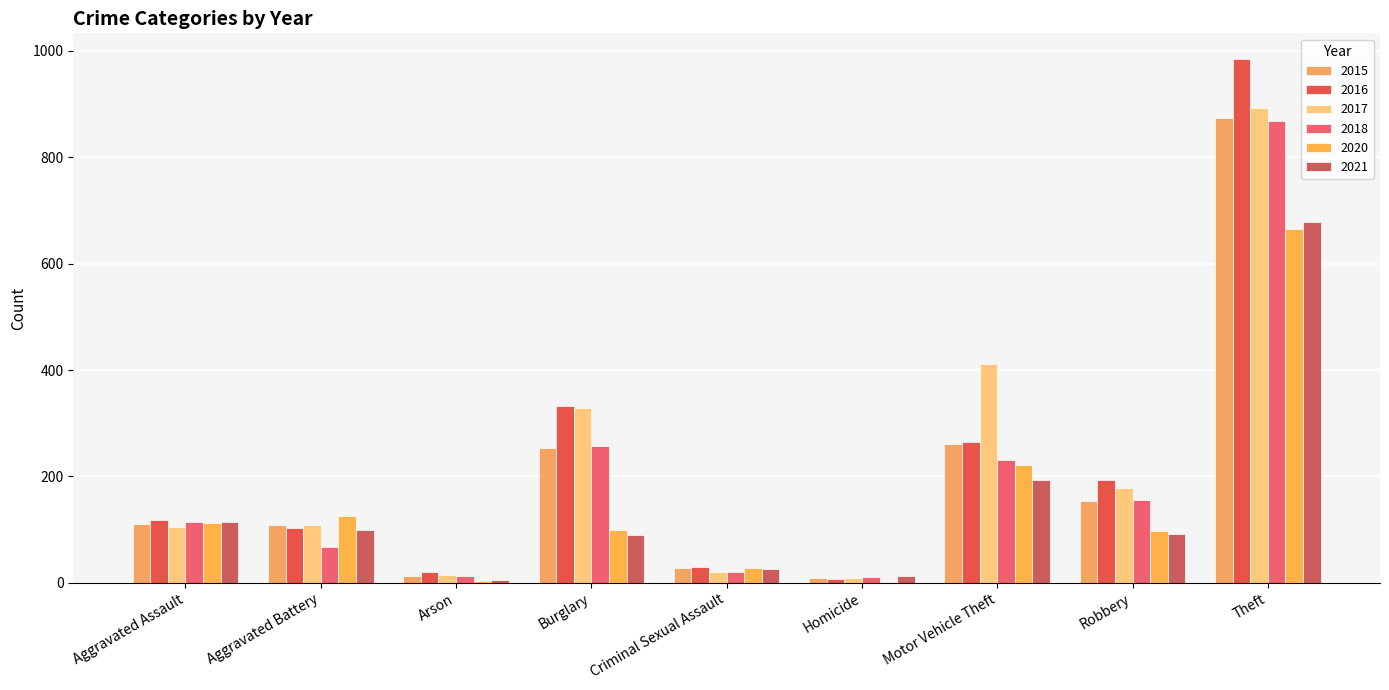

Which series has the widest spread of values?

2016